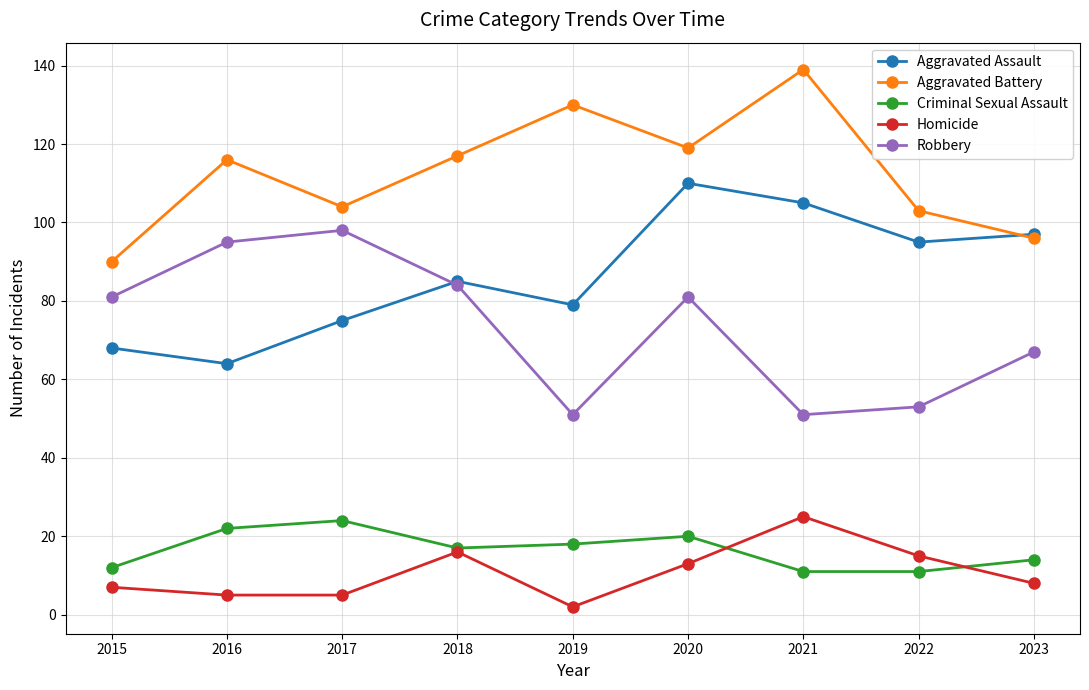

Reading left to right, what are all the values shown in this chart?

Aggravated Assault: 68	64	75	85	79	110	105	95	97
Aggravated Battery: 90	116	104	117	130	119	139	103	96
Criminal Sexual Assault: 12	22	24	17	18	20	11	11	14
Homicide: 7	5	5	16	2	13	25	15	8
Robbery: 81	95	98	84	51	81	51	53	67